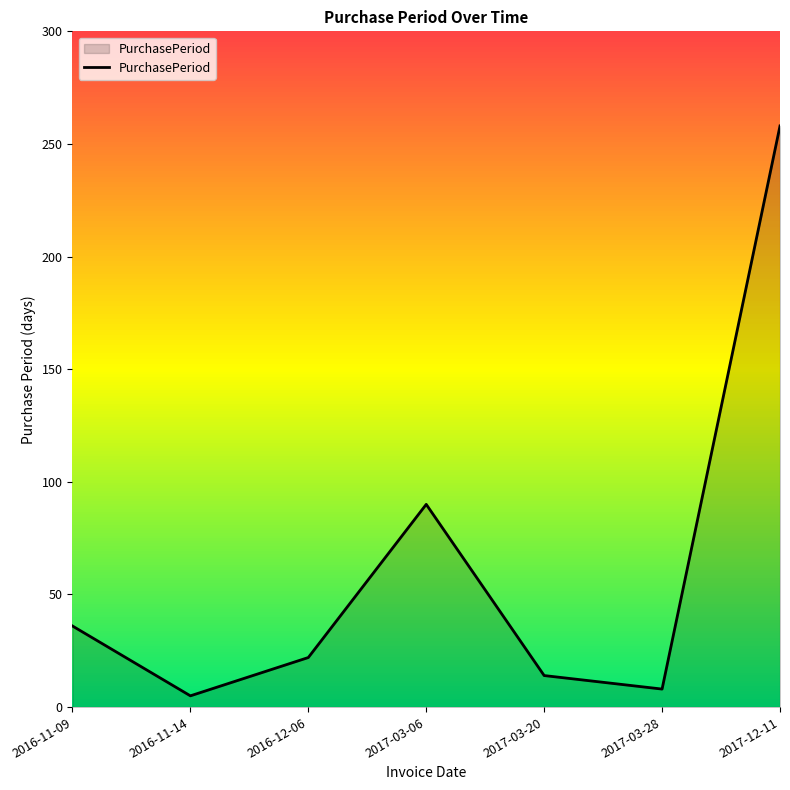

What position from the right is 2016-11-09?

7